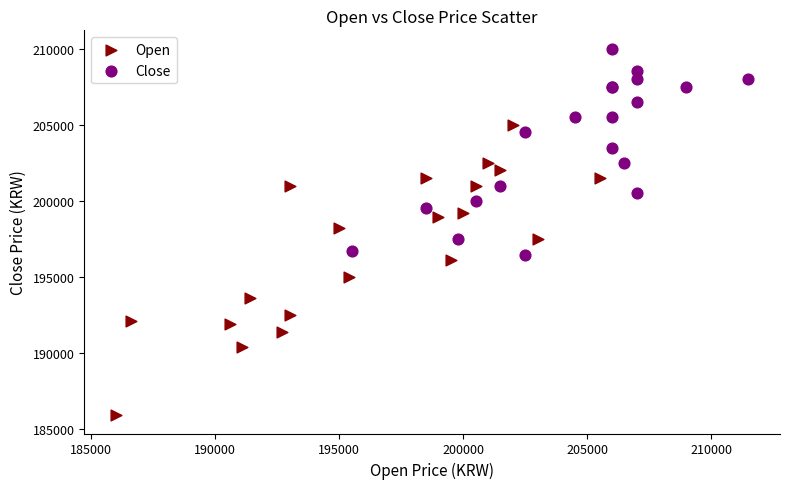

Which series reaches the maximum Y coordinate?

Close